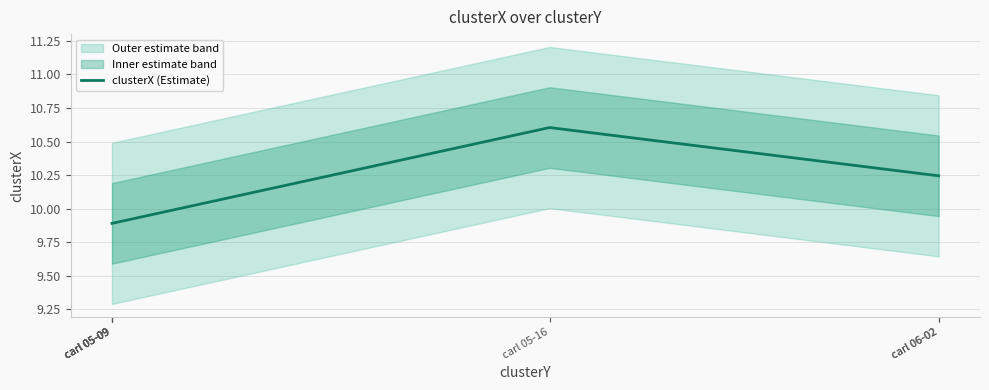

What is the change in value from carl 05-09 to carl 05-16?

+0.7